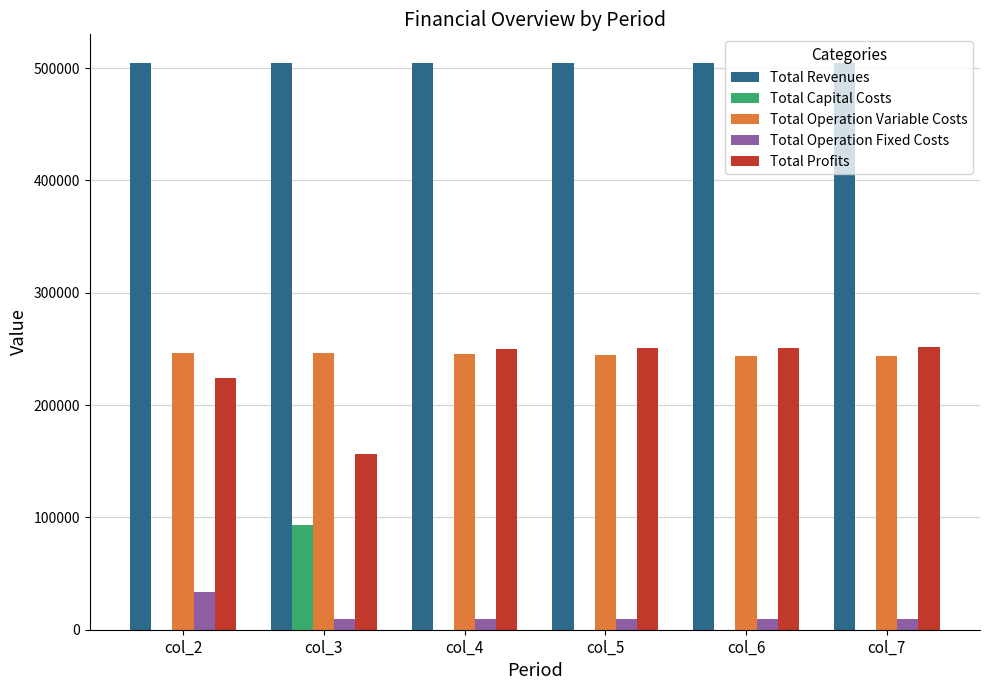

What is the approximate value of Total Profits at col_5?

250392.0